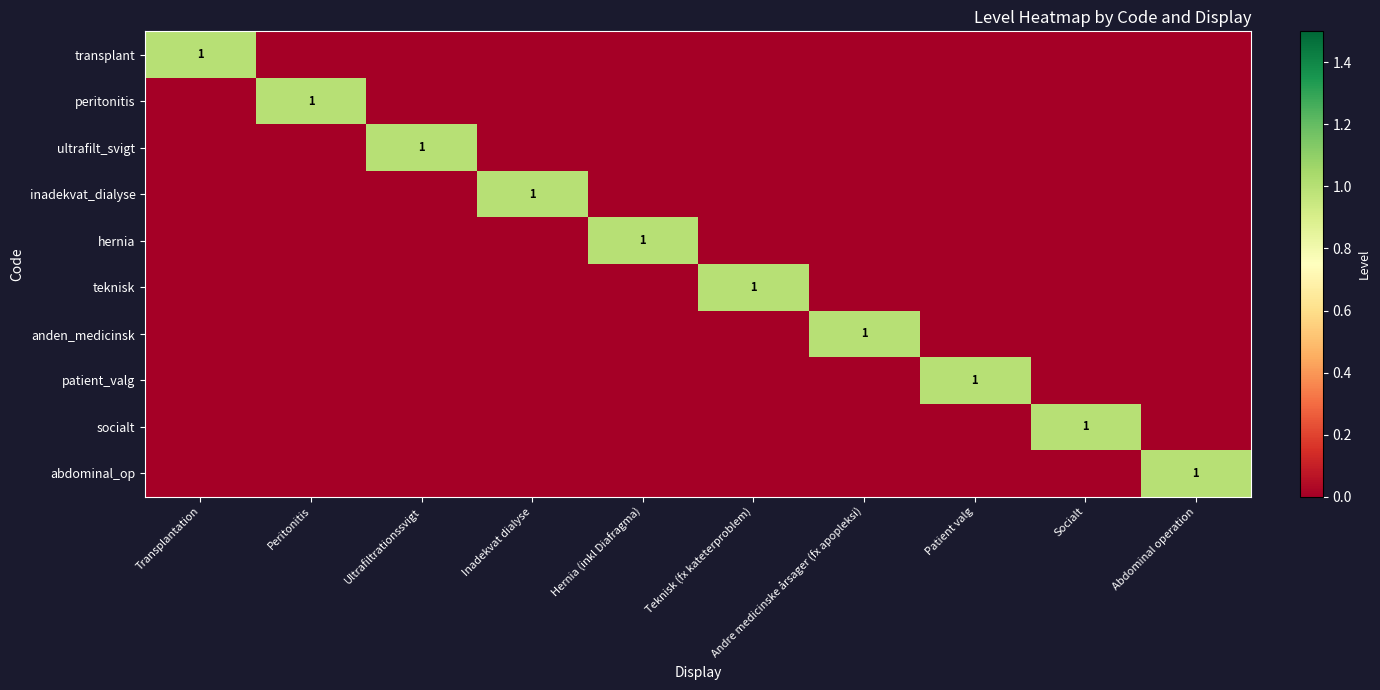

Which category has the lowest value across all series?

Peritonitis